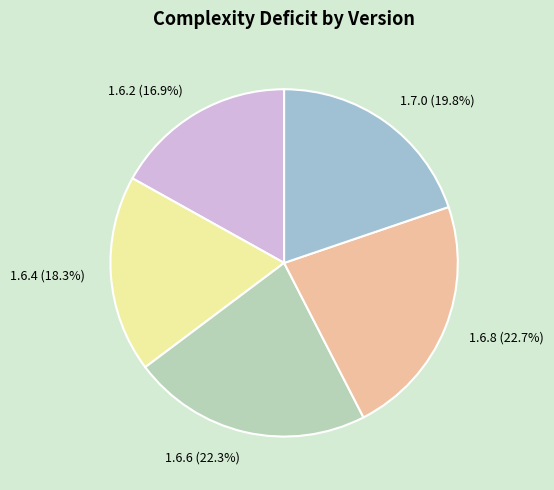

Is 1.6.6 the majority of the pie?

No